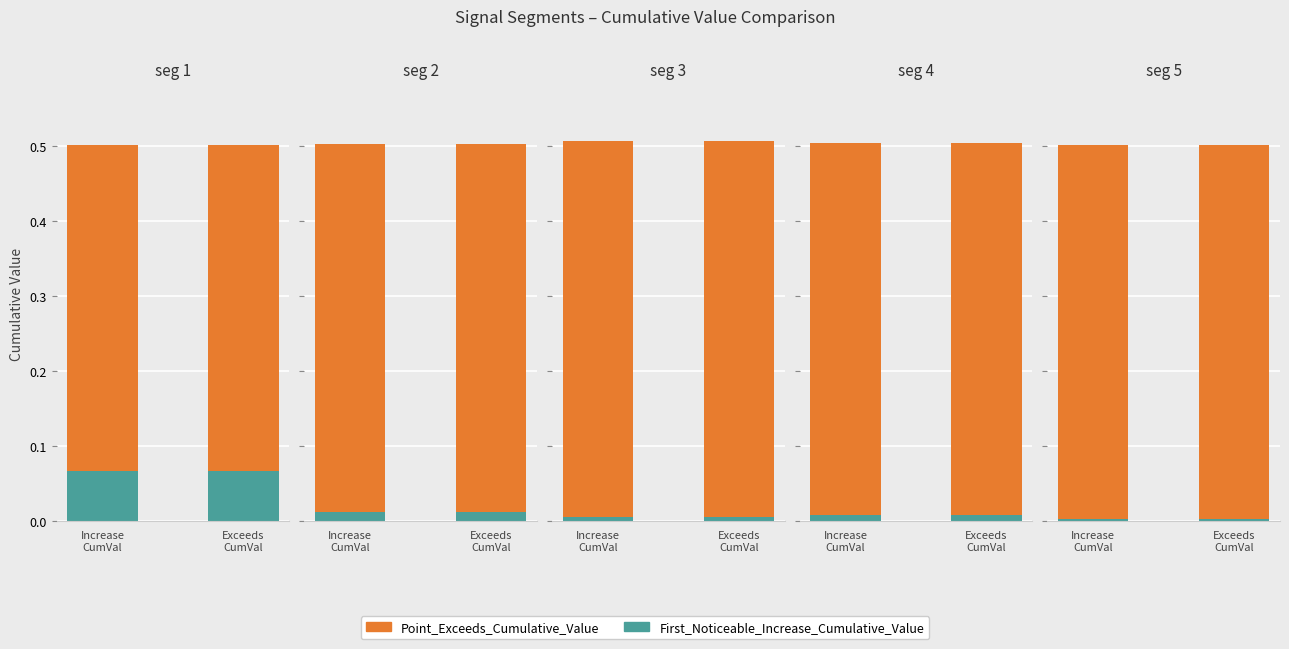

Reading left to right, what are all the values shown in this chart?

First_Noticeable_Increase_Cumulative_Value: 0.1	0.0	0.0	0.0	0.0
Point_Exceeds_Cumulative_Value: 0.5	0.5	0.5	0.5	0.5